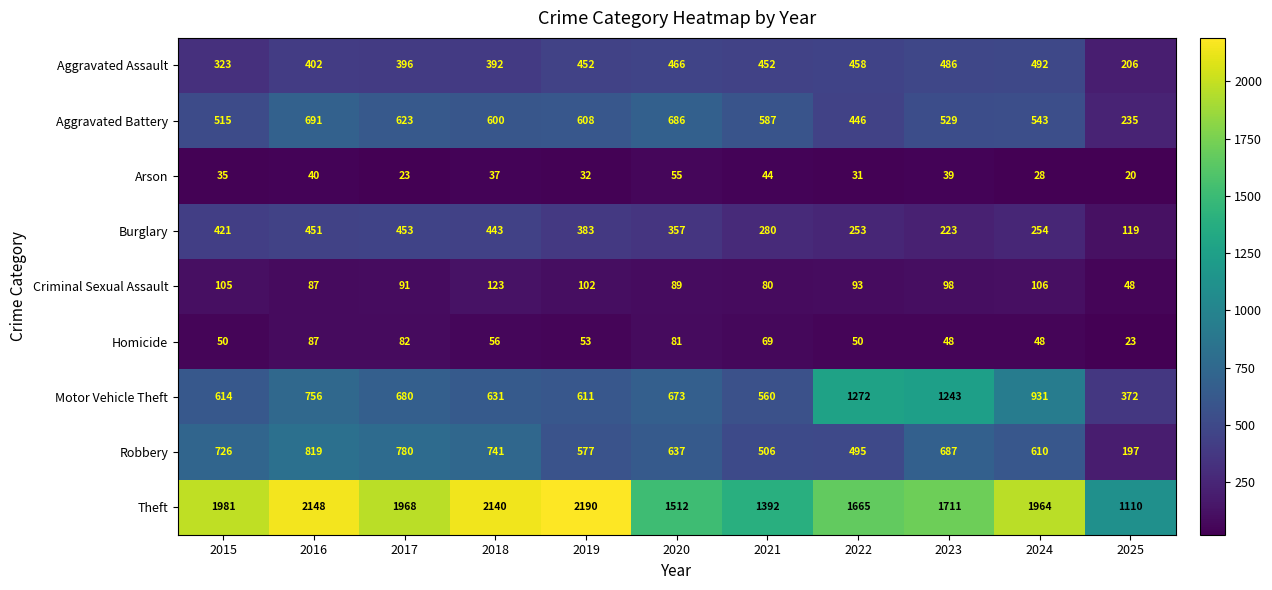

What is the average value of the Robbery series?

616